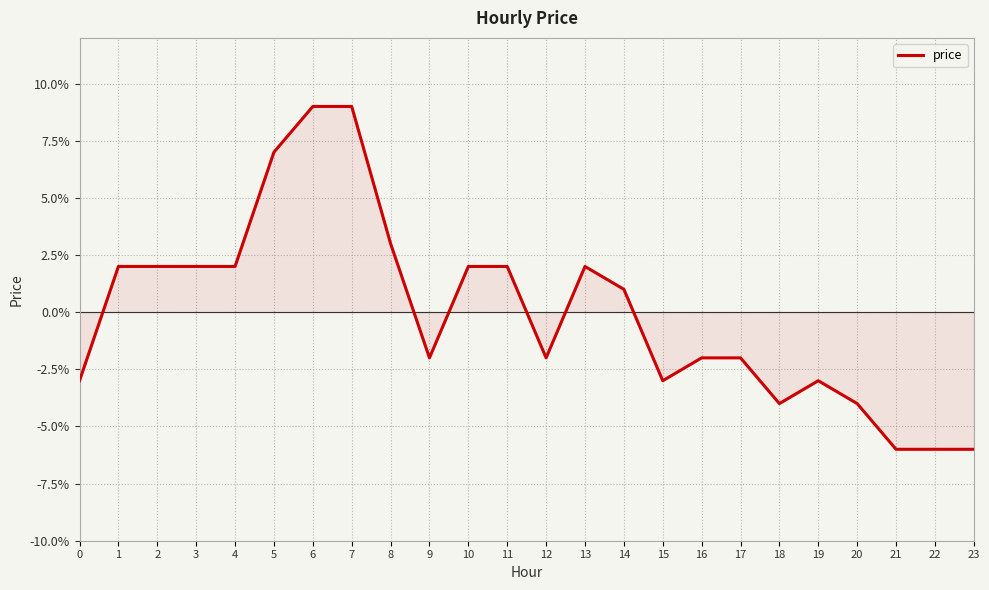

Does the chart display data point markers on the line(s)?

No